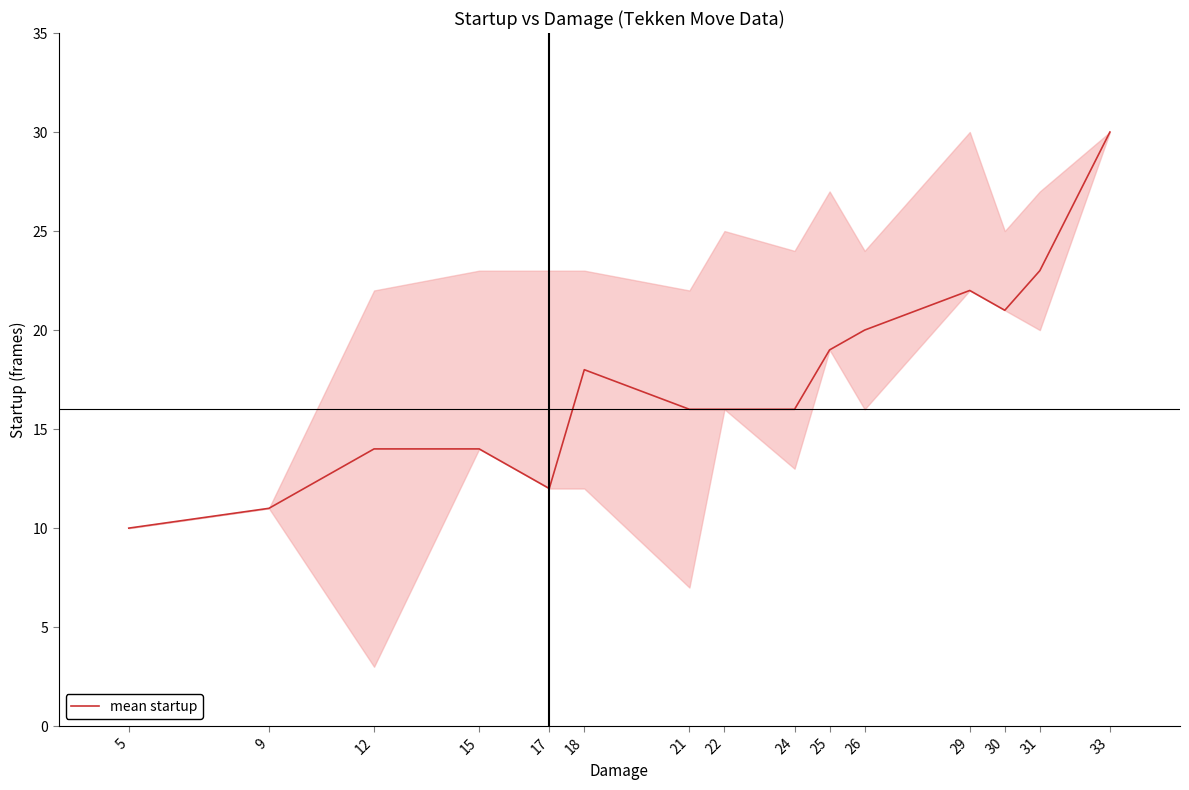

What is the difference between the maximum and minimum values?

20